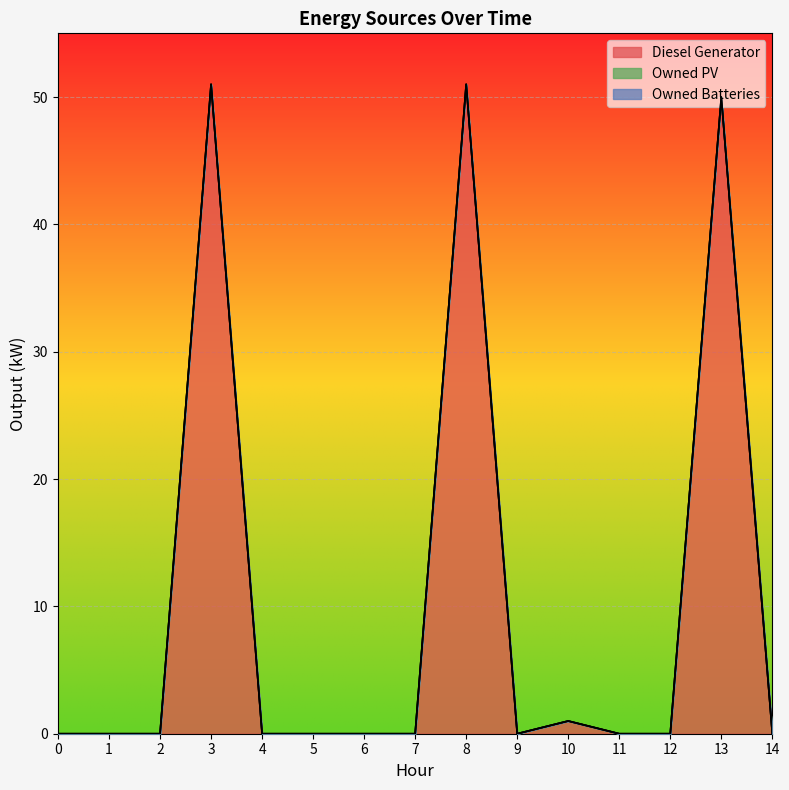

How many lines are shown in the chart?

3